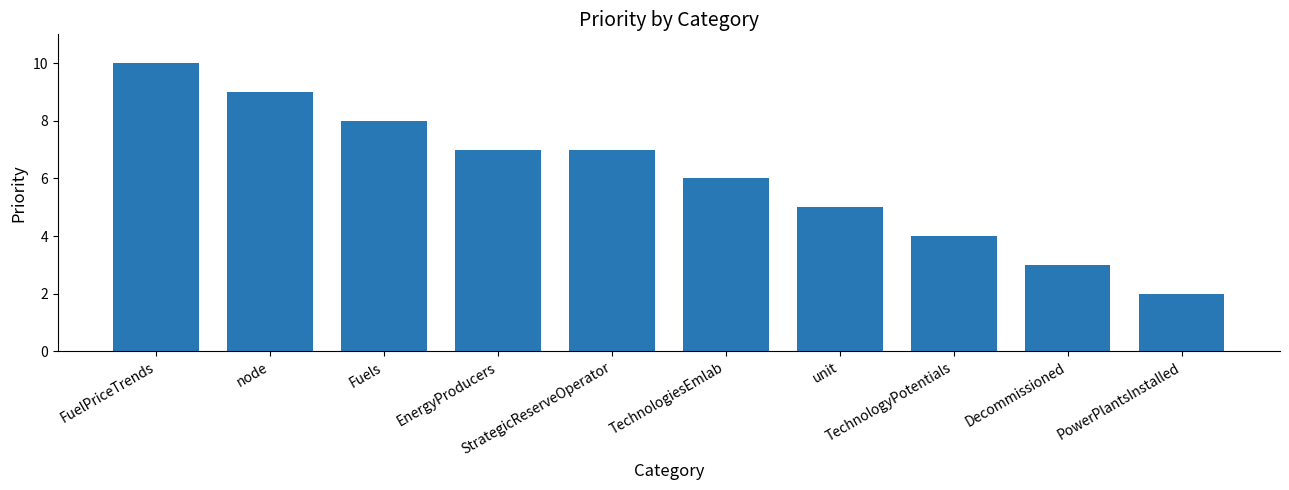

How many series are shown in this chart?

1